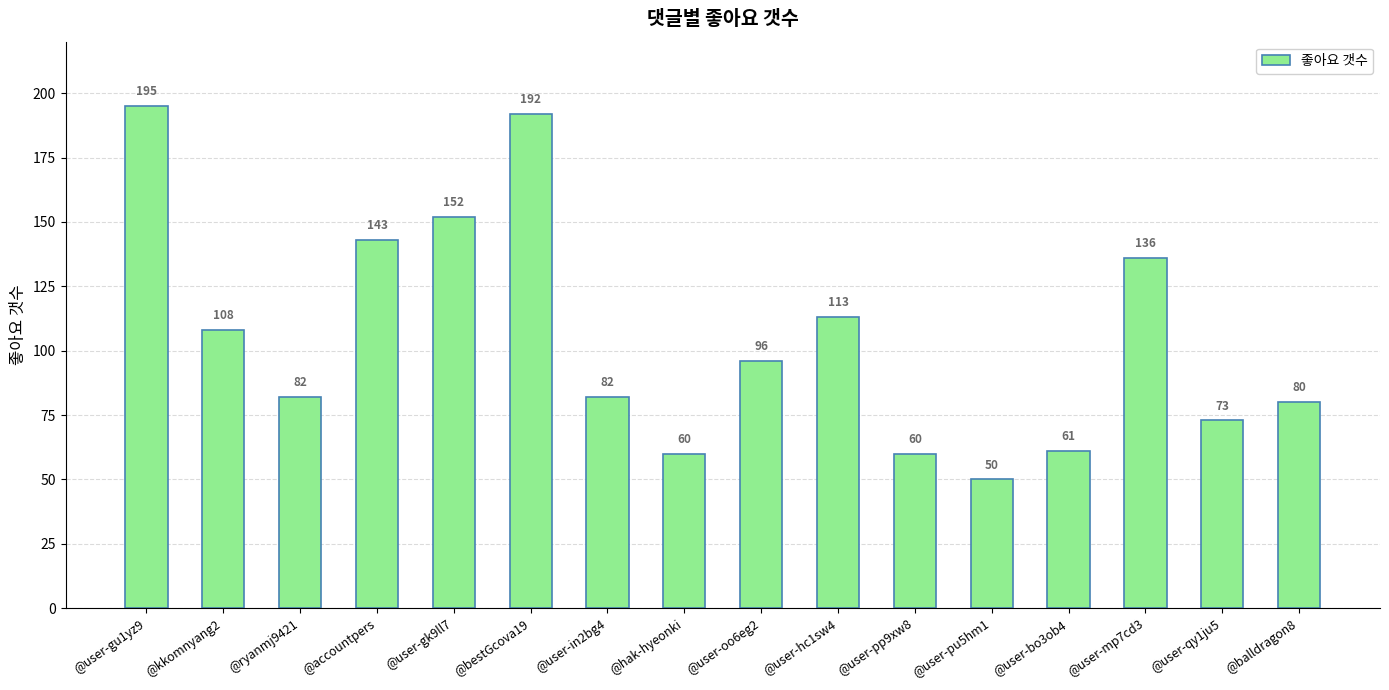

Where does the data first go above 96?

@user-gu1yz9